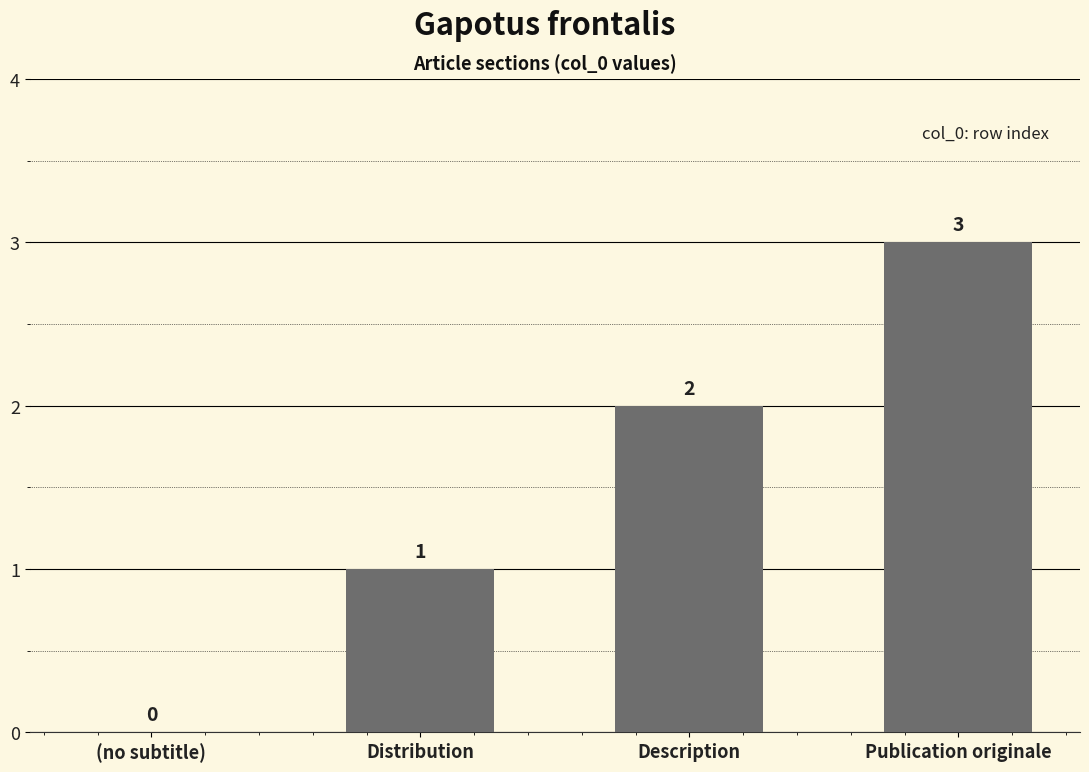

Which has a higher value, Distribution or Description?

Description